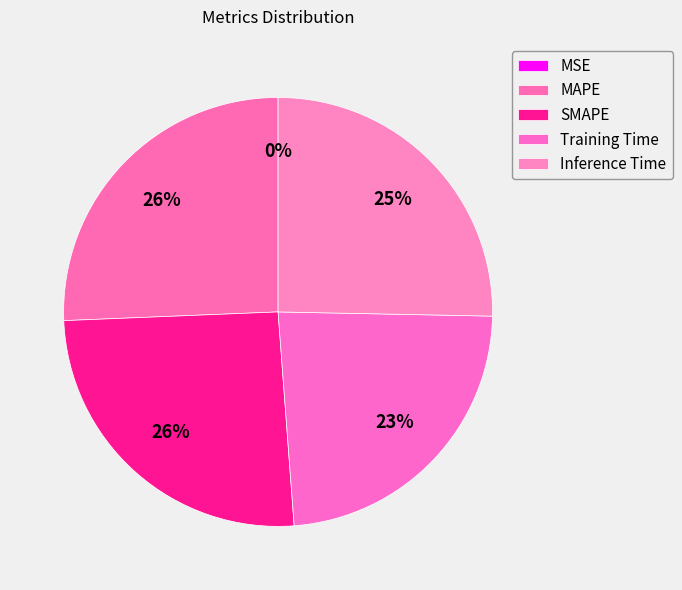

Rank the categories by value from lowest to highest.

MSE, Training Time, Inference Time, SMAPE, MAPE